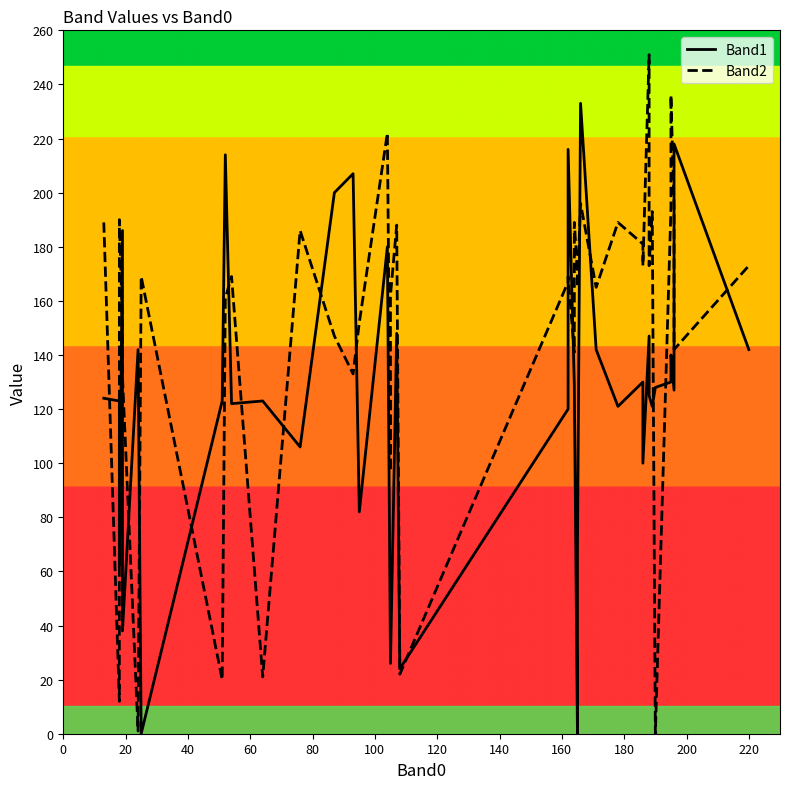

After their last crossing, which series has the higher values: Band2 or Band1?

Band2